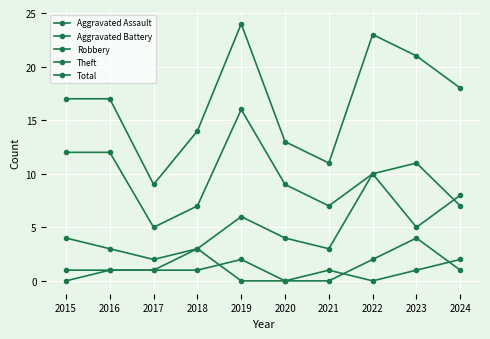

What is the average value of the Robbery series?

5